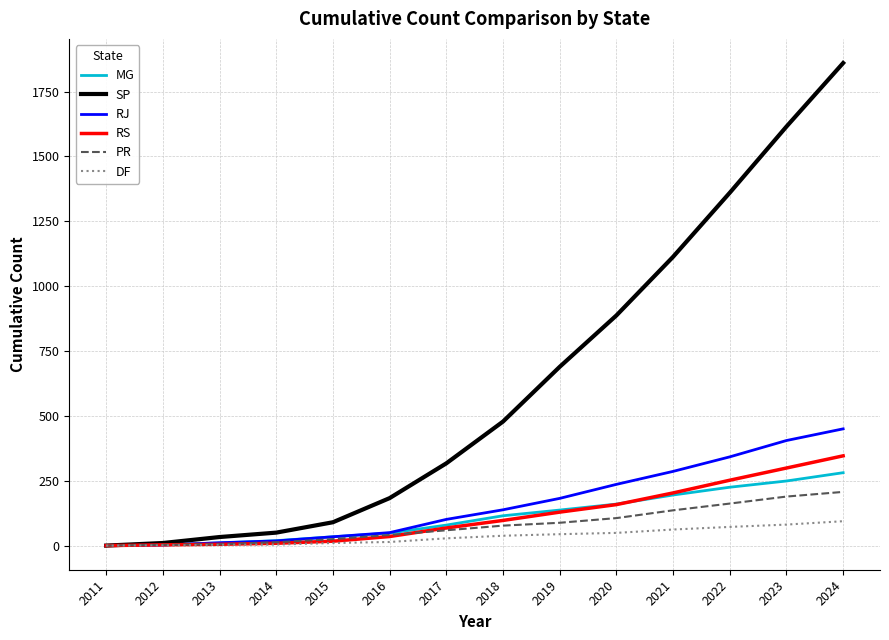

Which series has the widest spread of values?

SP